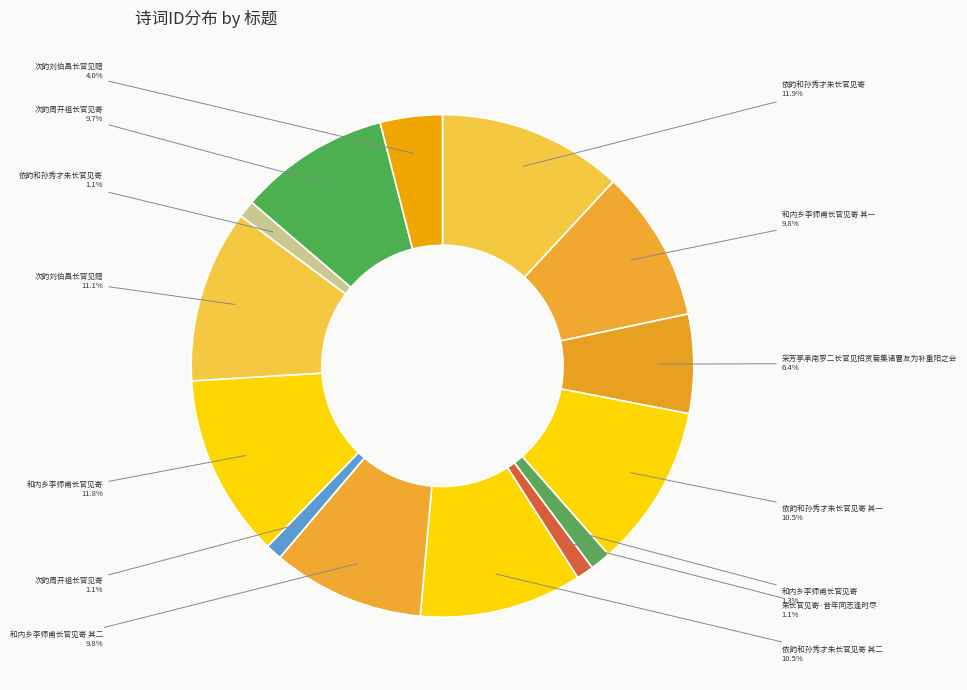

How many segments does this pie chart have?

14